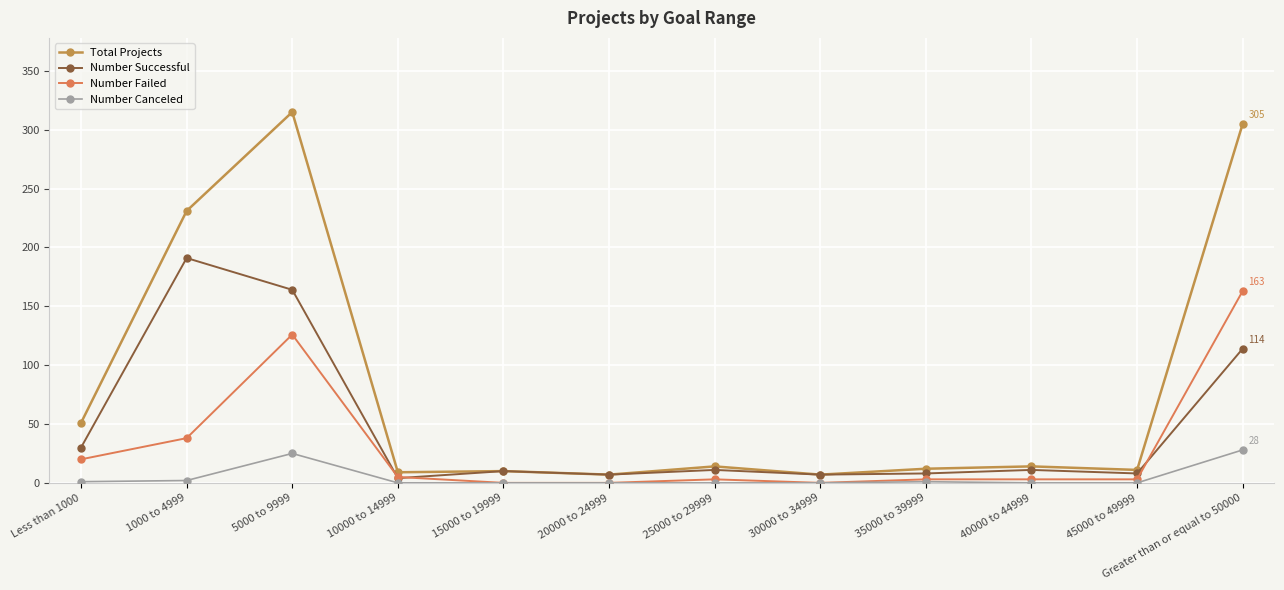

What are all the series names shown in the legend?

Total Projects, Number Successful, Number Failed, Number Canceled